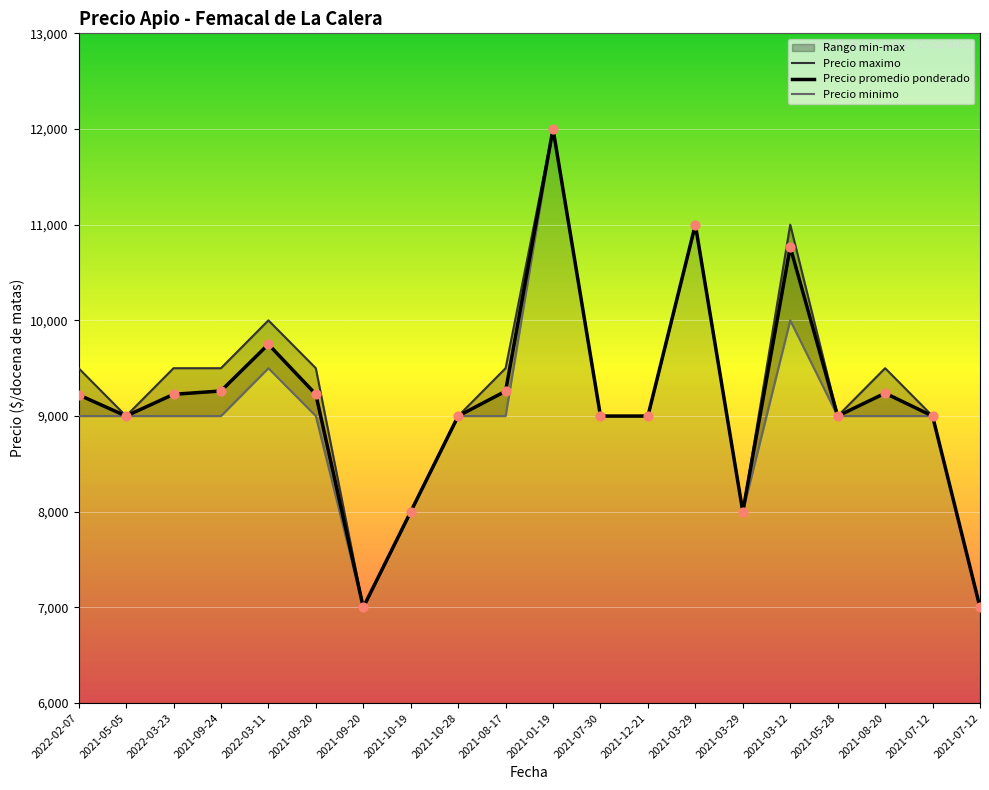

At which category is the sum across all series the highest?

2021-01-19